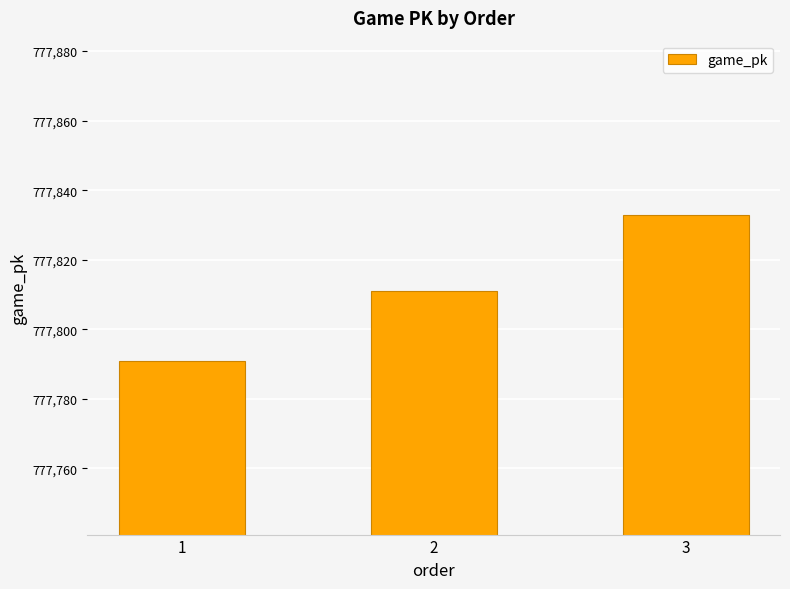

How many distinct data groups are displayed?

1